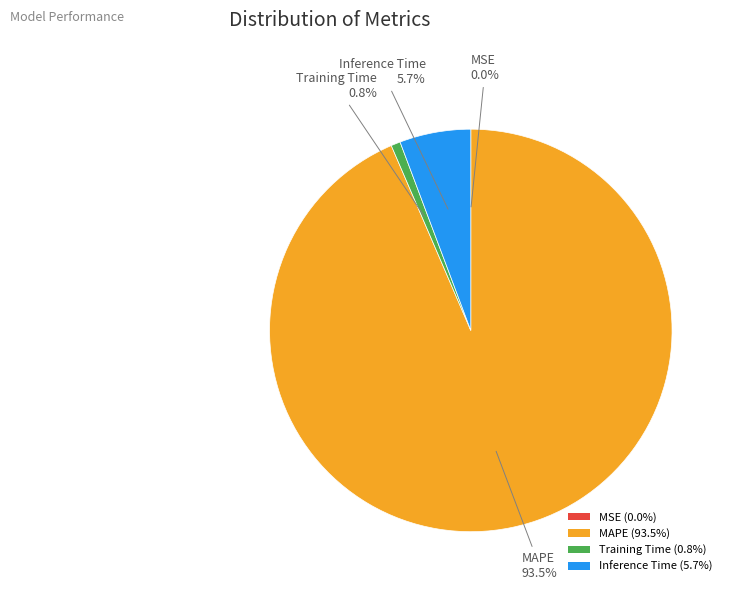

Is the sum of Training Time (0.8%) and MAPE (93.5%) greater than half?

Yes